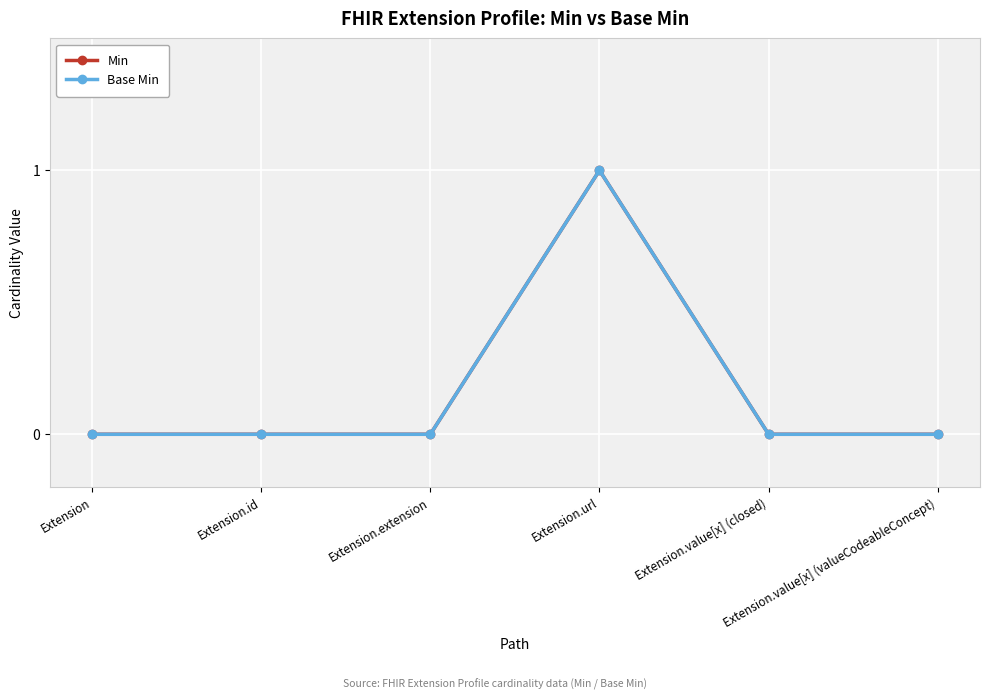

The value of Base Min at Extension.value[x] (closed) is 0. True or false?

True